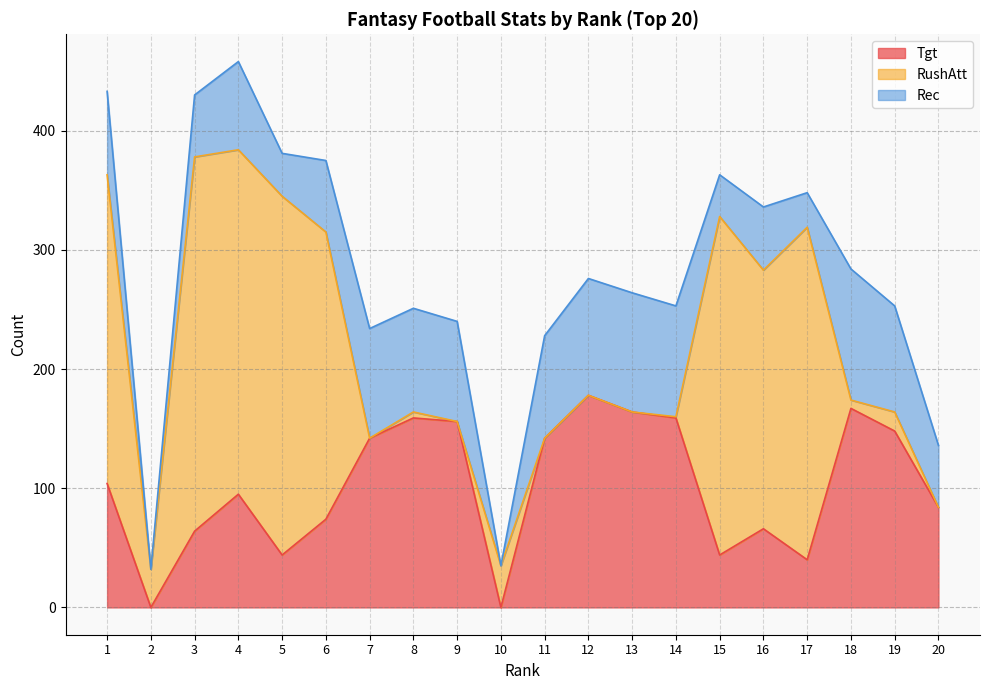

Reading right to left, extract all data points from this chart.

Tgt: 84	148	167	40	66	44	159	164	178	142	0	156	159	142	74	44	95	64	0	104
RushAtt: 0	16	7	279	217	284	1	0	0	0	35	0	5	0	241	301	289	314	32	259
Rec: 52	89	110	29	53	35	93	100	98	86	0	84	87	92	60	36	74	52	0	70